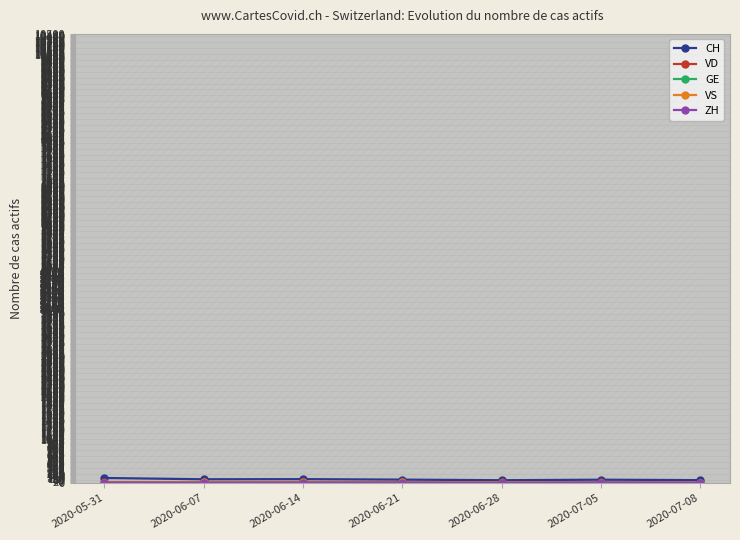

Is this an area chart (filled region under the line)?

No